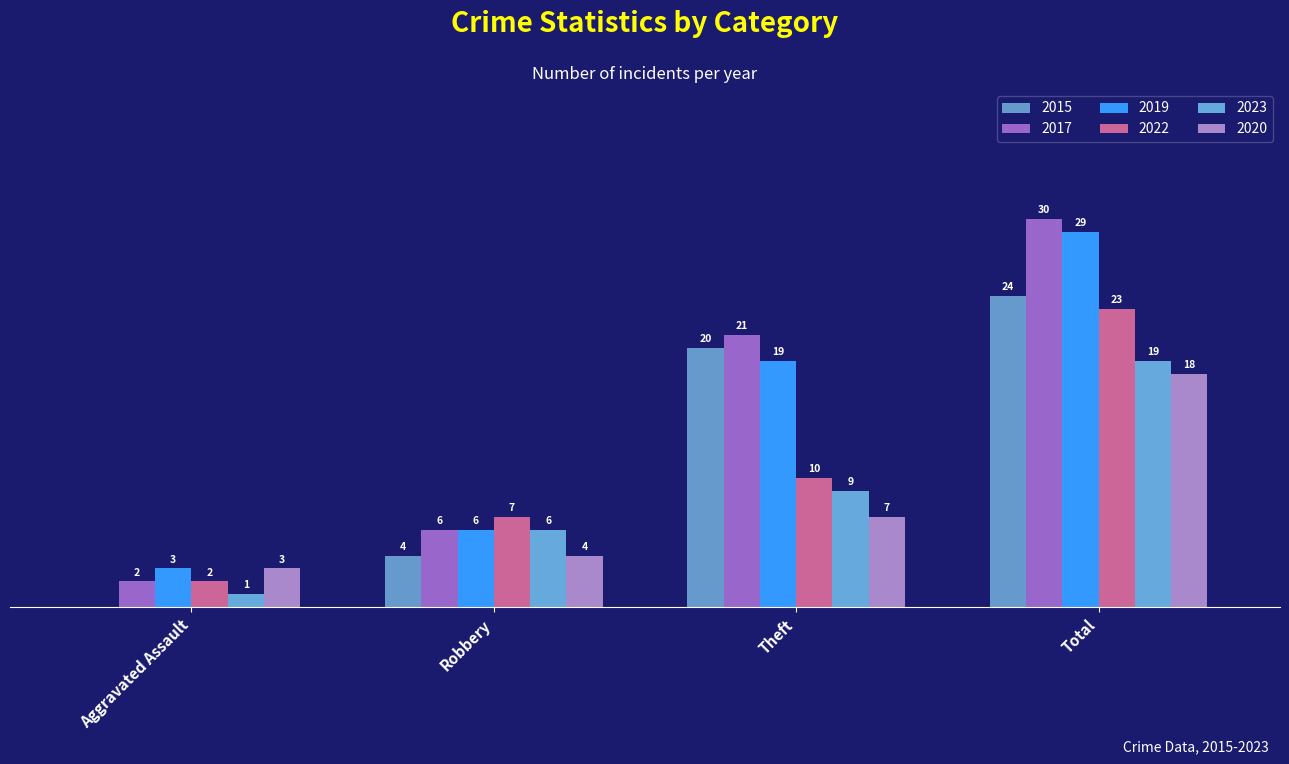

The value of 2015 at Theft is 11. True or false?

False